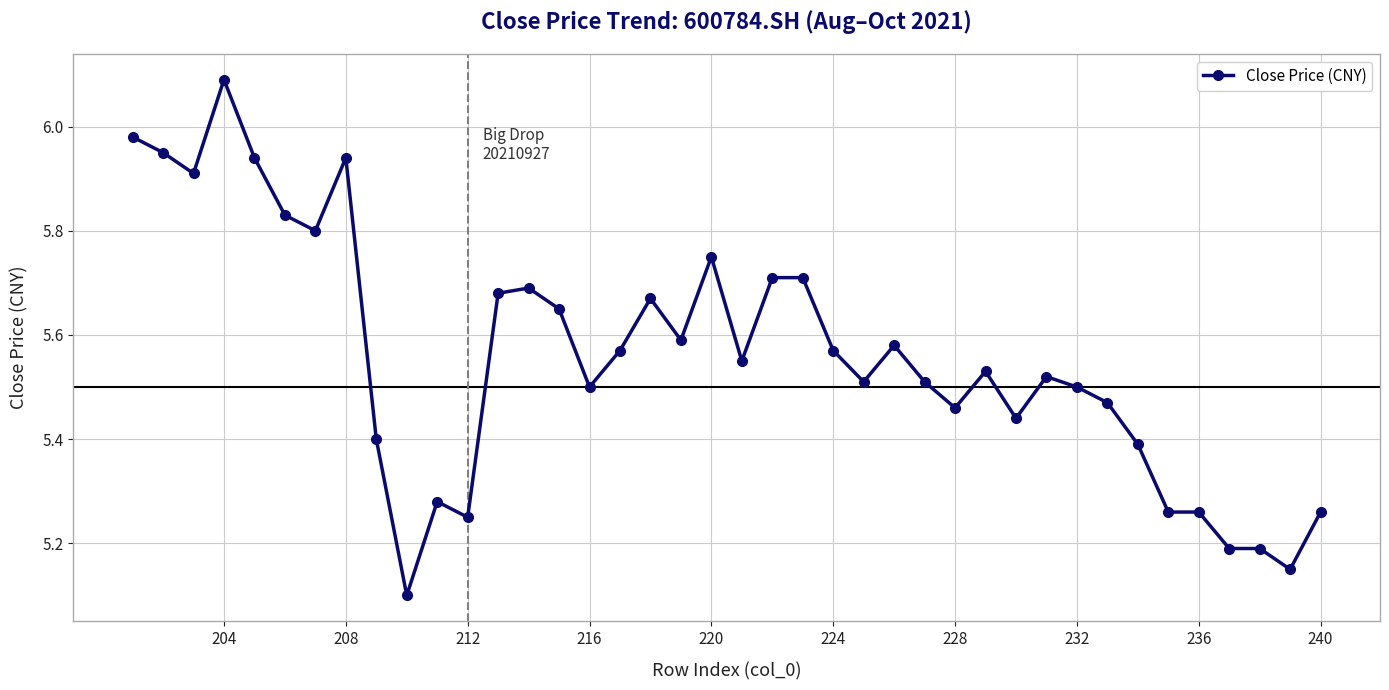

What is the minimum value shown in the chart?

5.1